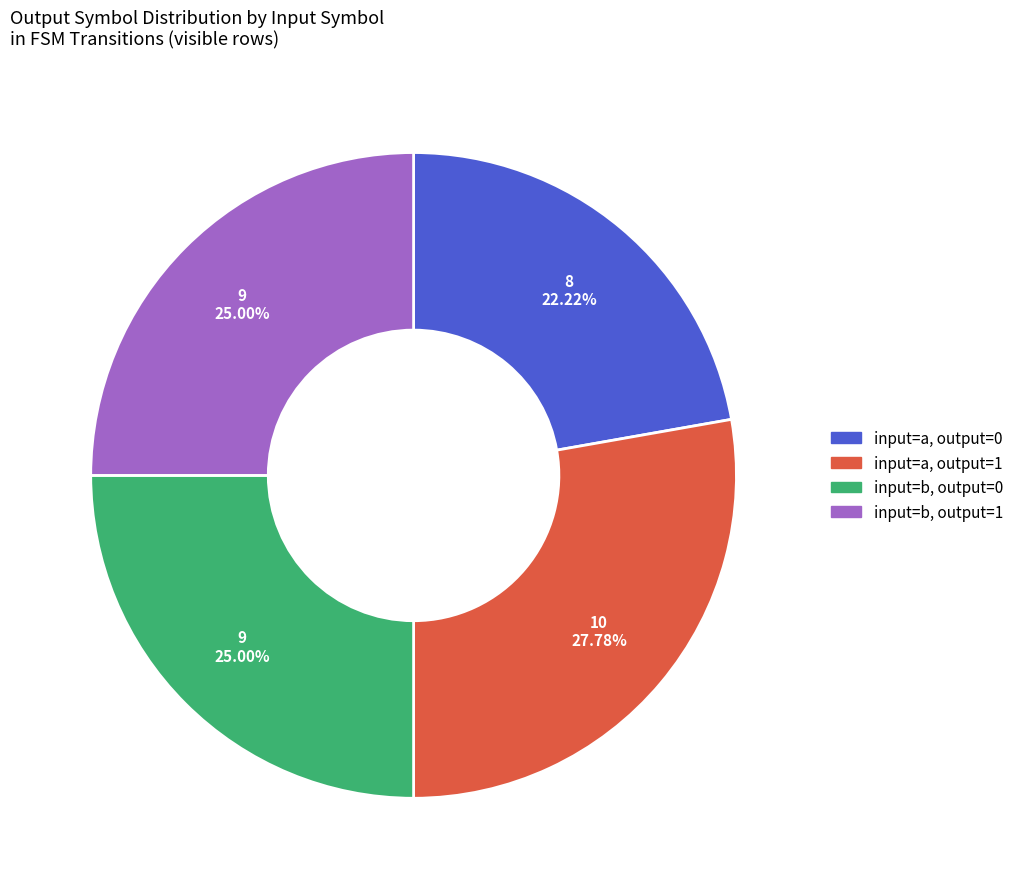

Is there any slice that represents more than half of the pie?

No